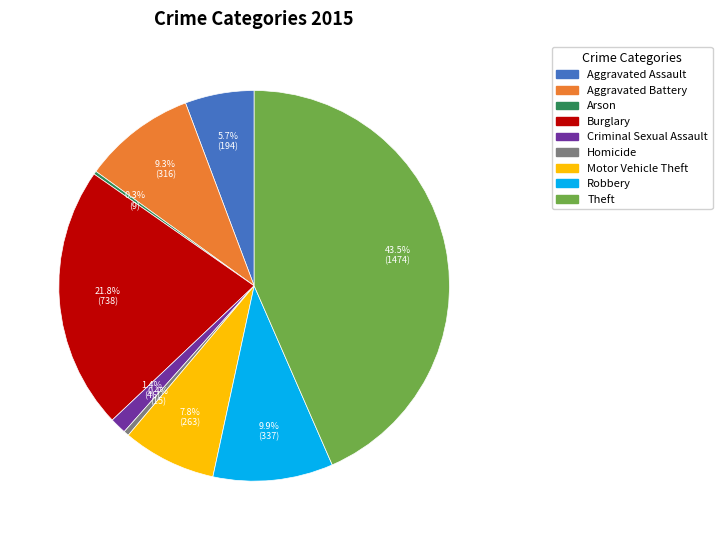

Between Motor Vehicle Theft and Criminal Sexual Assault, which is larger?

Motor Vehicle Theft